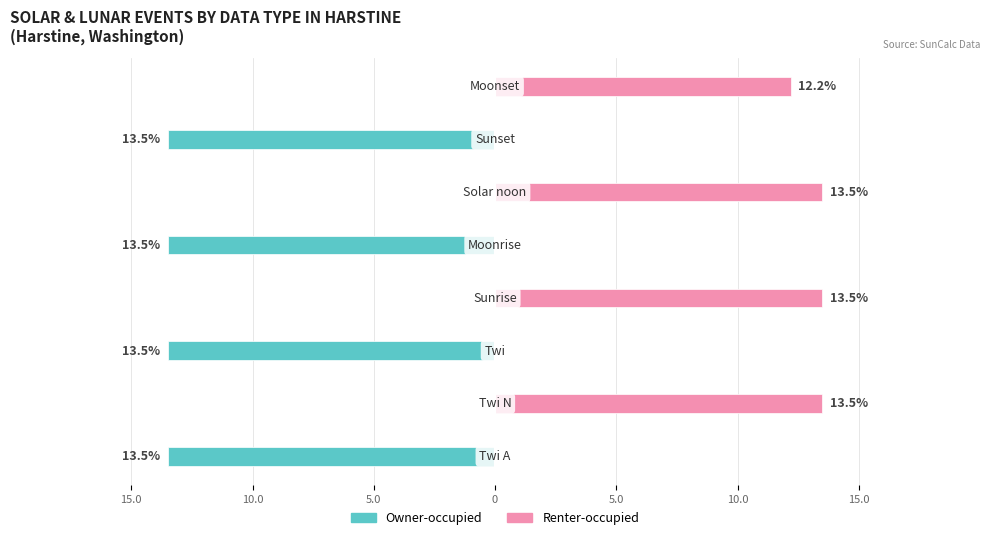

Reading left to right, list all the values displayed in this chart.

Owner-occupied: -13.5	0.0	-13.5	0.0	-13.5	0.0	-13.5	0.0
Renter-occupied: 0.0	13.5	0.0	13.5	0.0	13.5	0.0	12.2